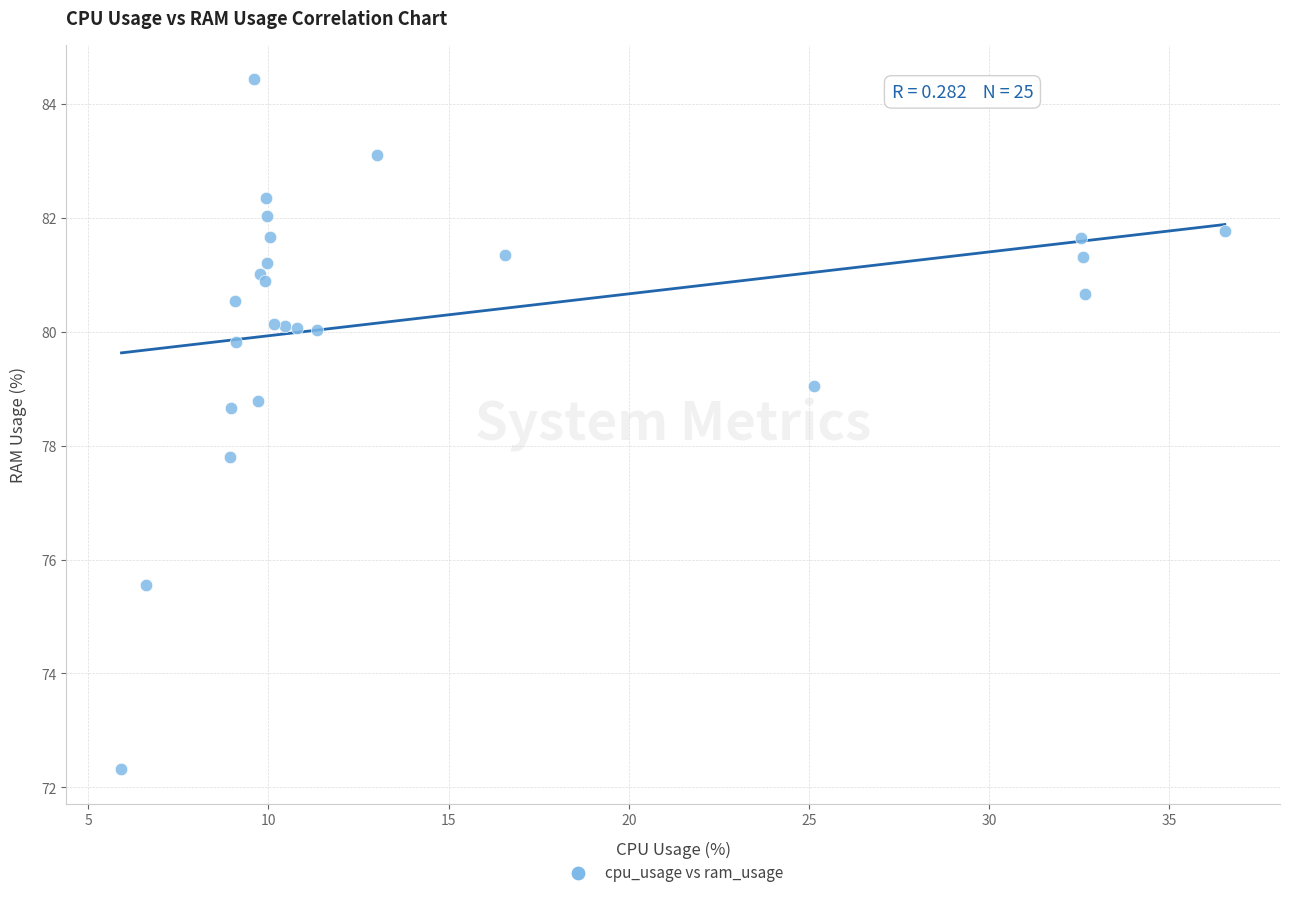

What Y value in the scatter plot is closest to 78?

77.8